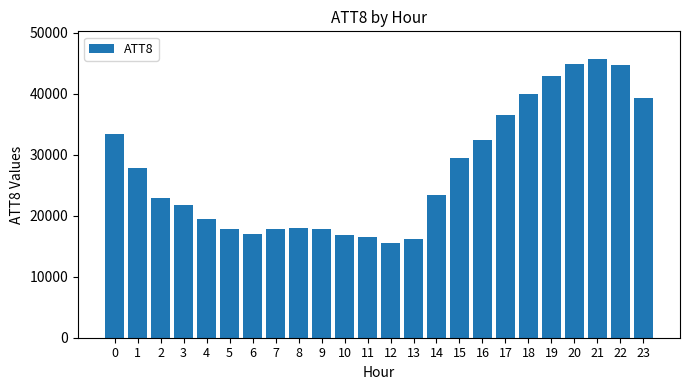

Is it true that the value at 19 is 77132?

False